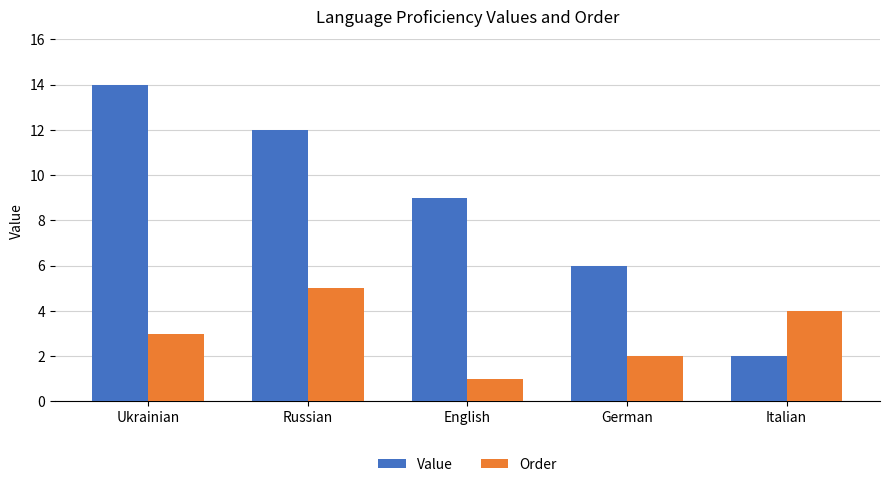

What is the total value across all series at Russian?

17